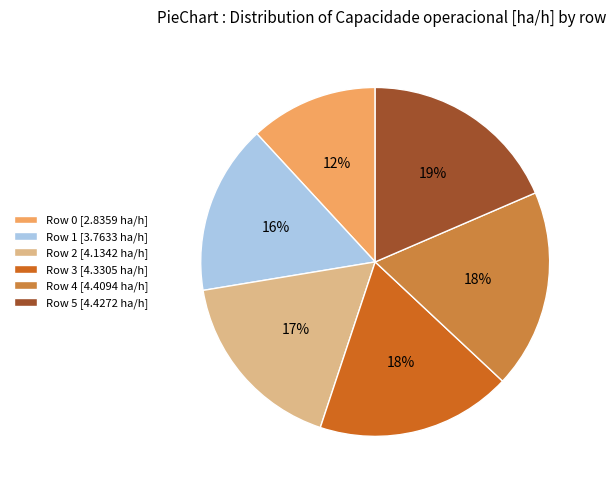

To the nearest percent, what is the average slice percentage?

17%